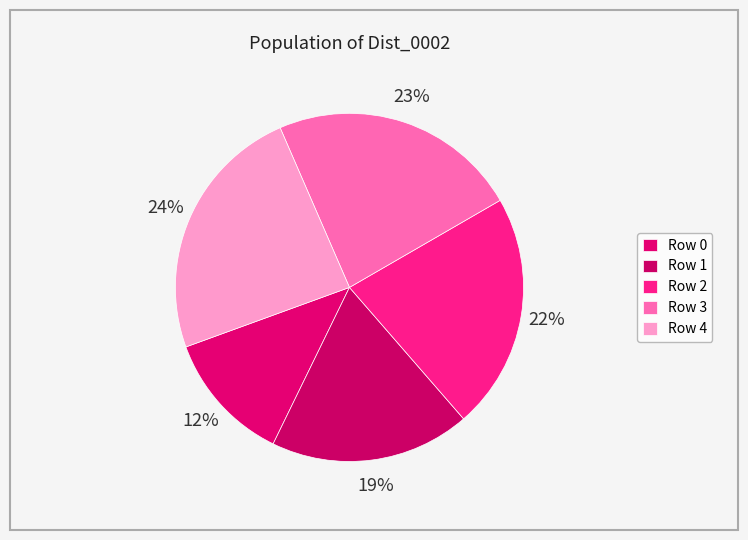

How many segments does this pie chart have?

5